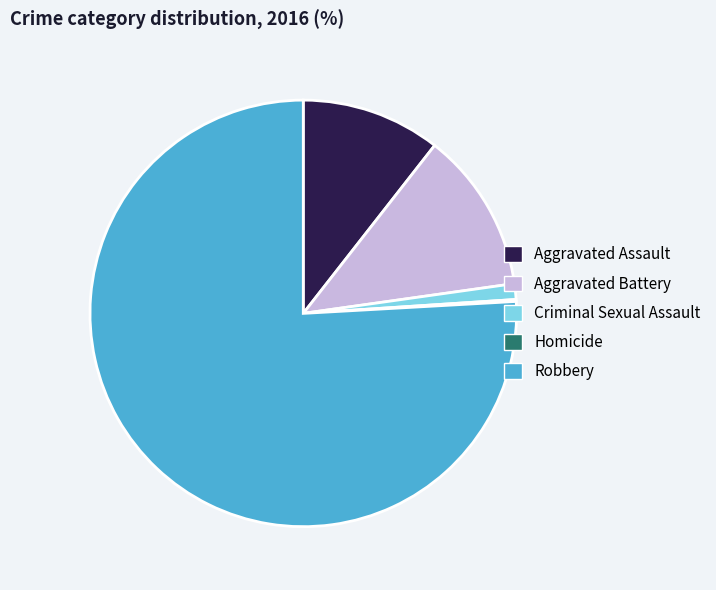

Which slice is the largest?

Robbery